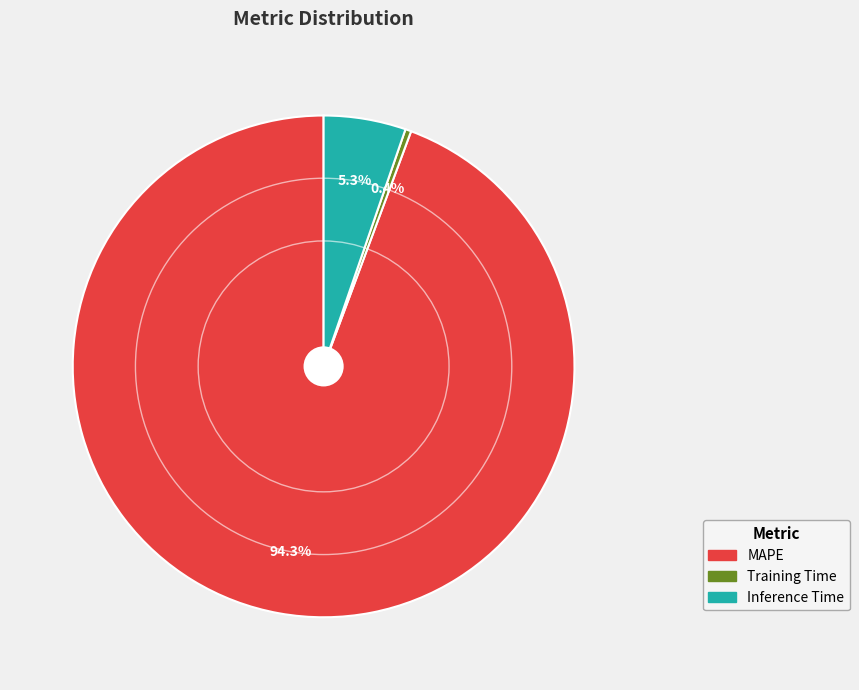

Approximately how many times larger is the value at Inference Time compared to MAPE?

0.1